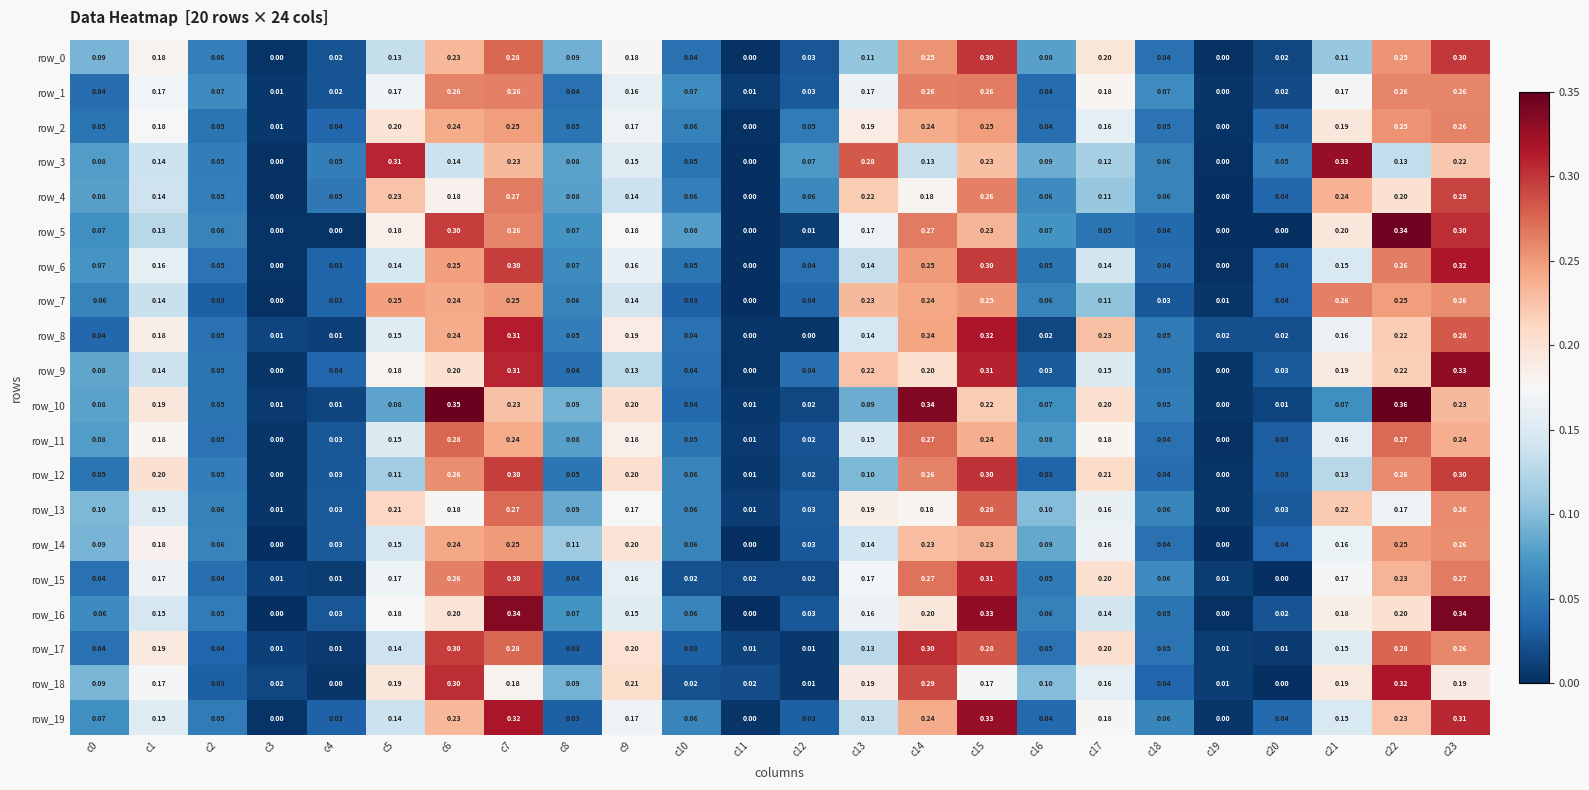

Rank the categories by row_9 value from lowest to highest.

c11, c3, c19, c16, c20, c4, c8, c12, c10, c2, c18, c0, c9, c1, c17, c5, c21, c6, c14, c22, c13, c7, c15, c23